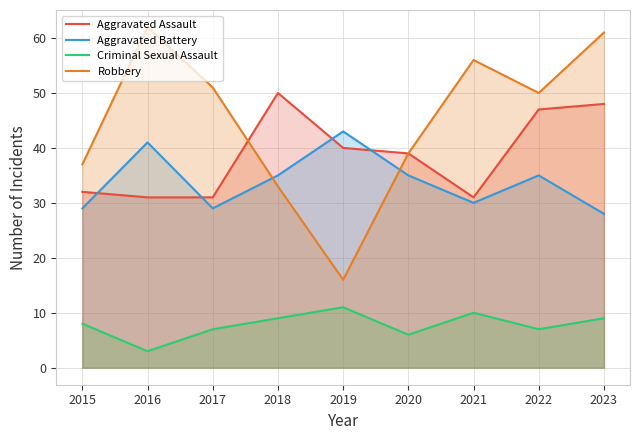

Reading left to right, list all the values displayed in this chart.

Aggravated Assault: 32	31	31	50	40	39	31	47	48
Aggravated Battery: 29	41	29	35	43	35	30	35	28
Criminal Sexual Assault: 8	3	7	9	11	6	10	7	9
Robbery: 37	62	51	33	16	39	56	50	61